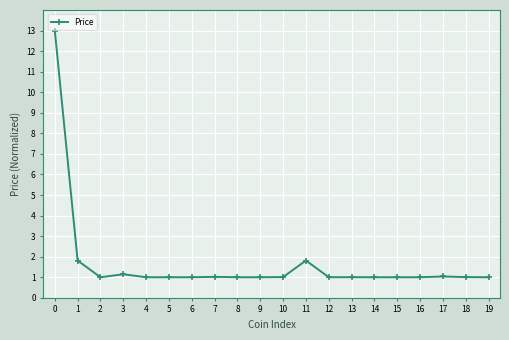

What is the maximum value shown in the chart?

13.0